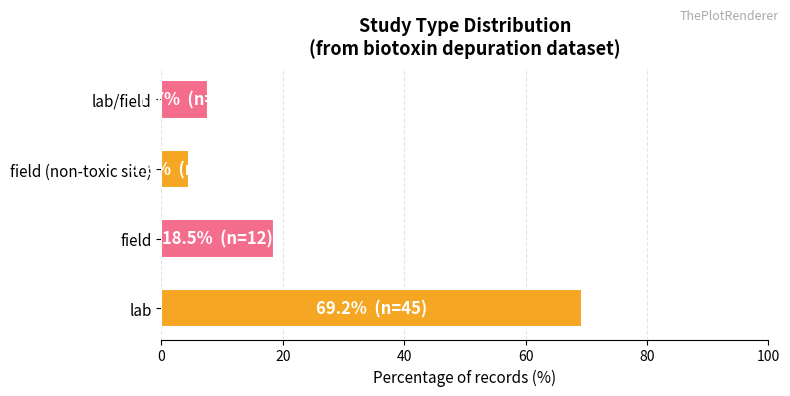

What is the difference between the maximum and second lowest values?

61.5